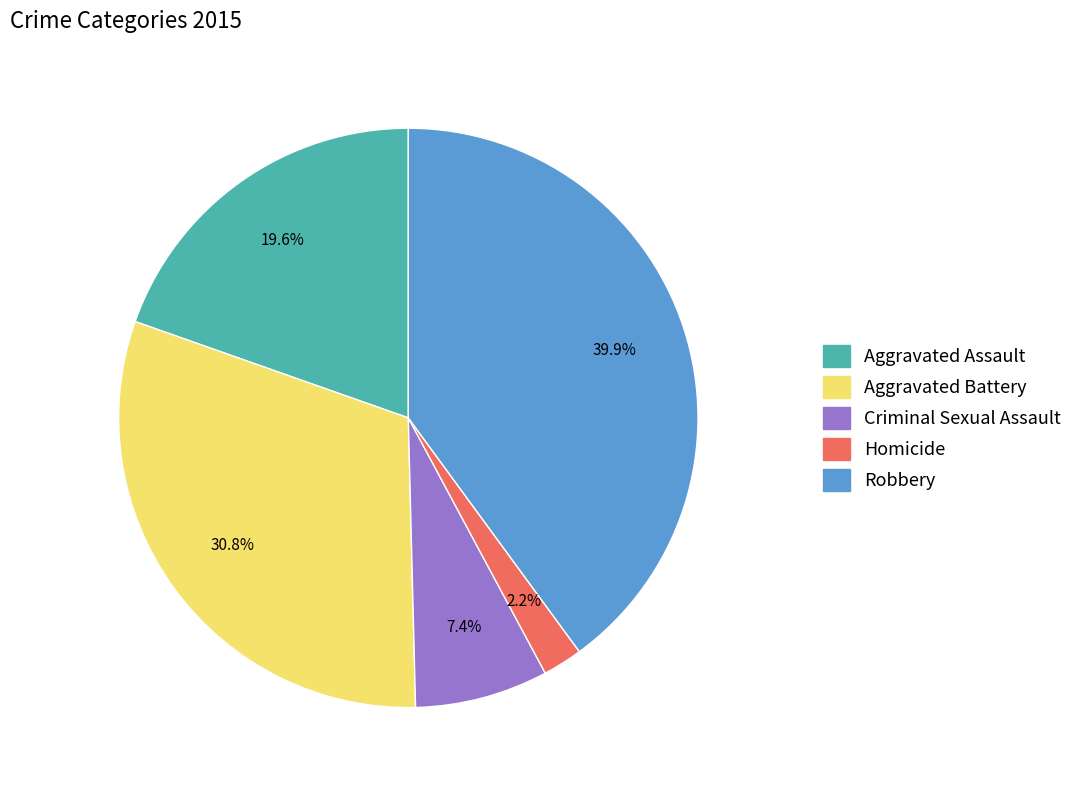

To the nearest percent, what is the difference between the largest and smallest slice percentages?

38%